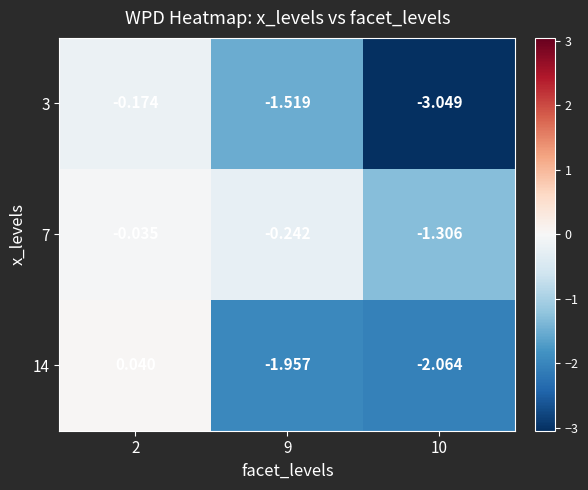

Which category has the highest value across all series?

2